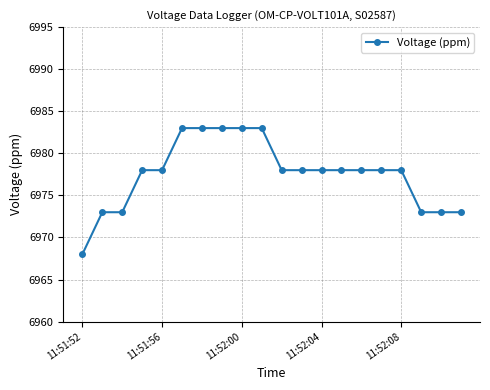

What is the difference between the maximum and minimum values?

15